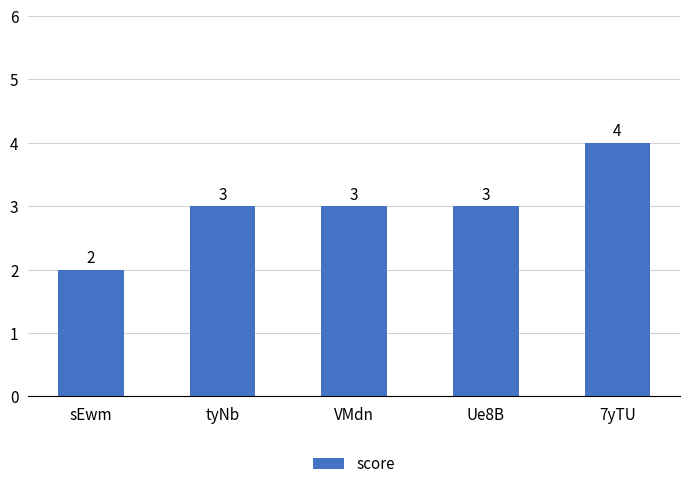

What value does the data have at Ue8B?

3